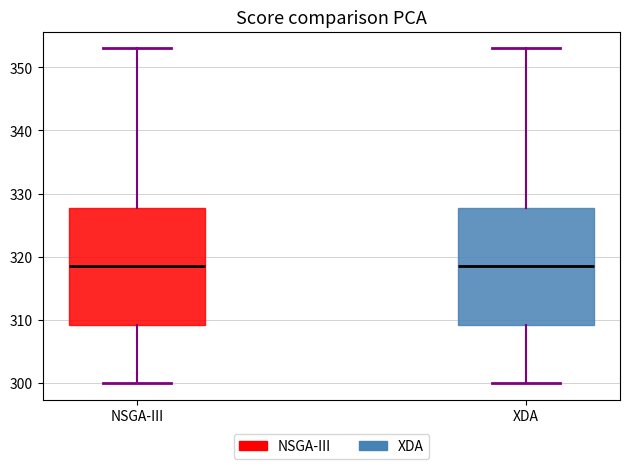

Reading left to right, read every box against the y-axis: the position of its median line, the range the box covers, and the ends of its whiskers. The values are not printed on the chart, so give them approximately, as read against the axis.

NSGA-III: median 319, box 309 to 328, whiskers 300 to 353
XDA: median 319, box 309 to 328, whiskers 300 to 353